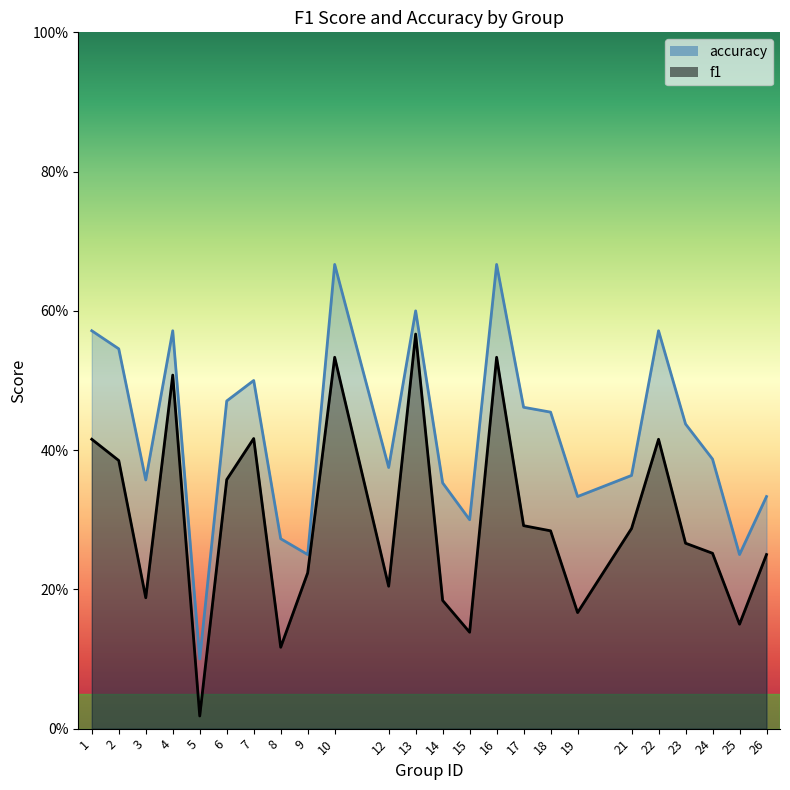

At which label does f1 reach its peak?

13